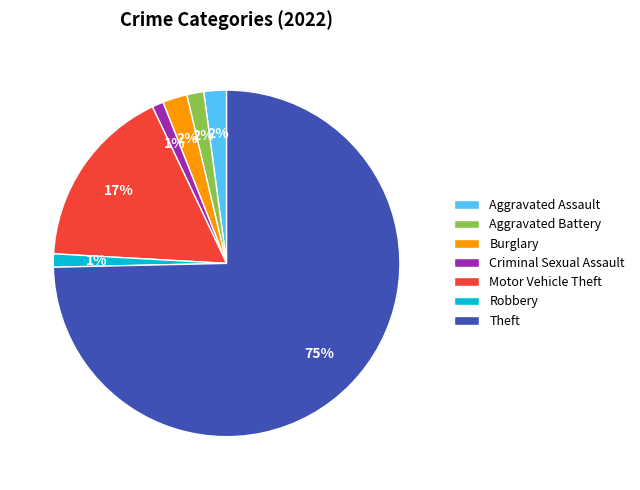

Between Burglary and Theft, which is larger?

Theft